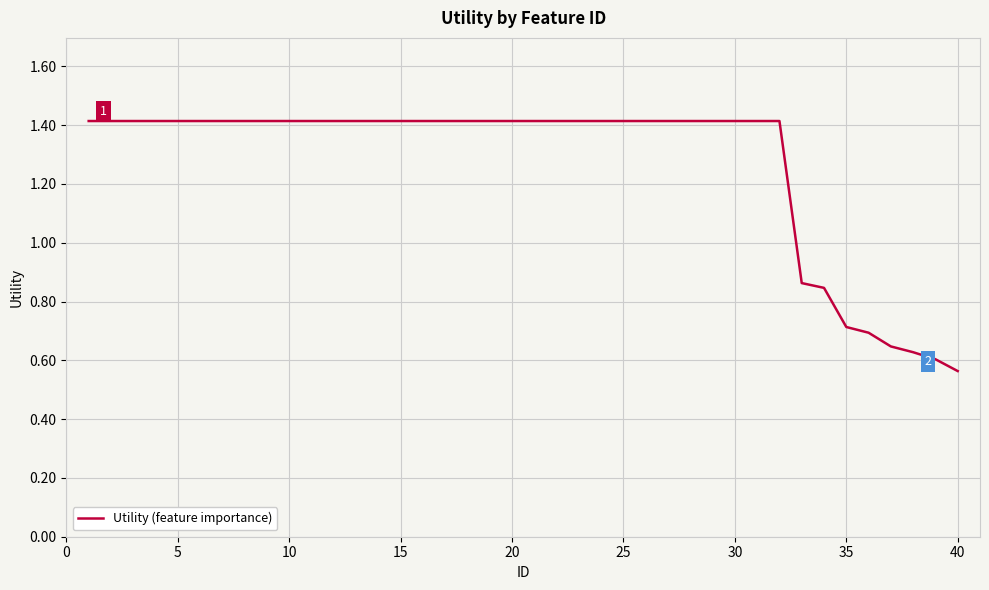

What is the maximum value shown in the chart?

1.4